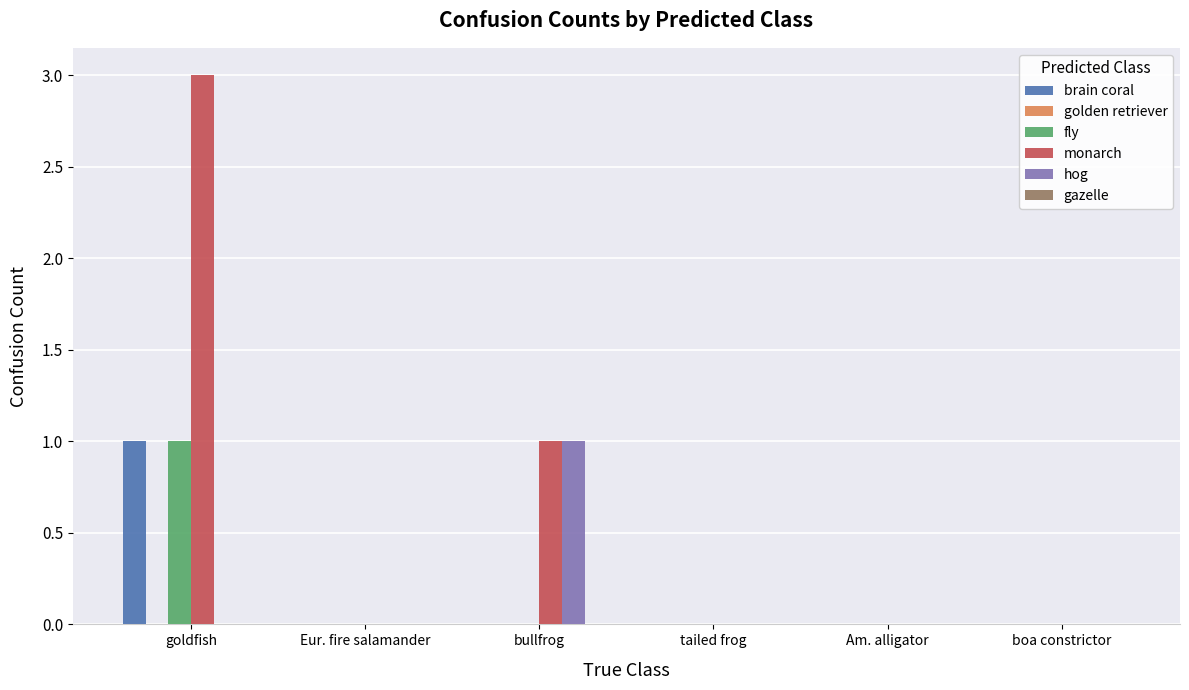

How many data points does each series have?

6